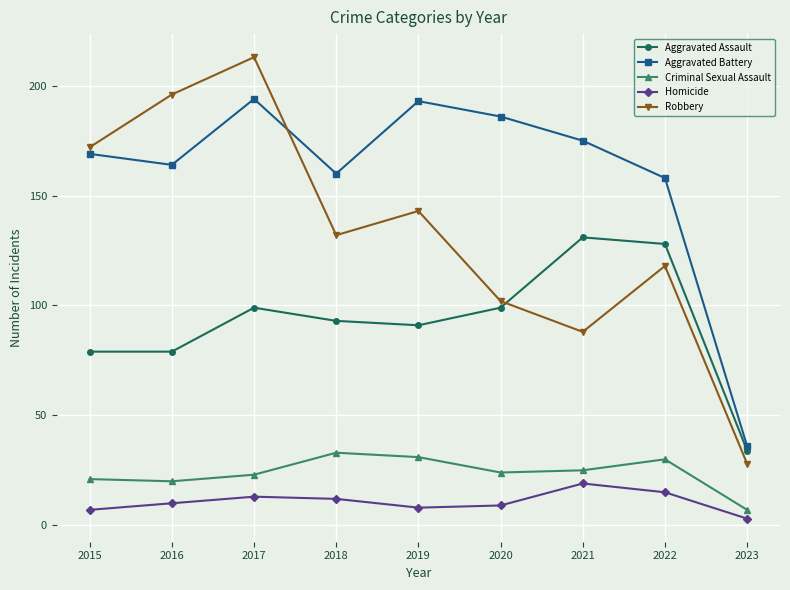

What is the value of the Criminal Sexual Assault point at the 2nd from the left?

20